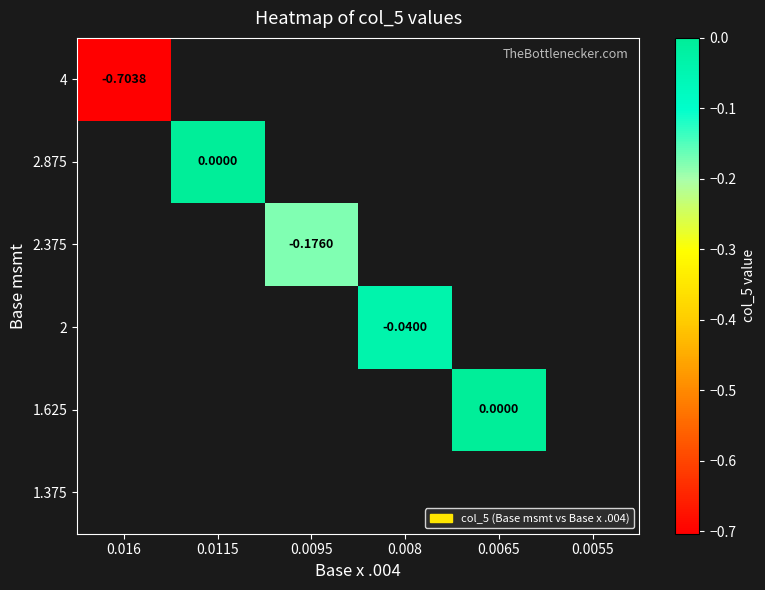

What is the smallest value displayed?

-0.7